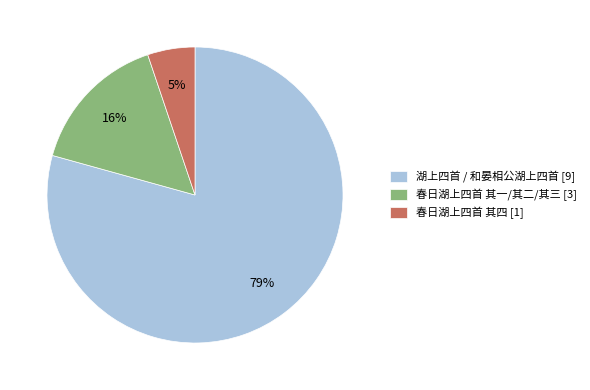

Rank the categories by value from highest to lowest.

湖上四首 / 和晏相公湖上四首 [9], 春日湖上四首 其一/其二/其三 [3], 春日湖上四首 其四 [1]